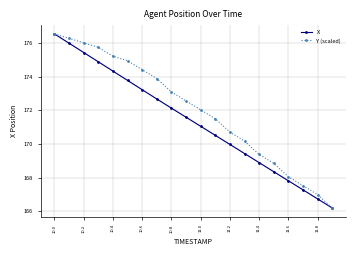

What are all the series names shown in the legend?

X, Y (scaled)